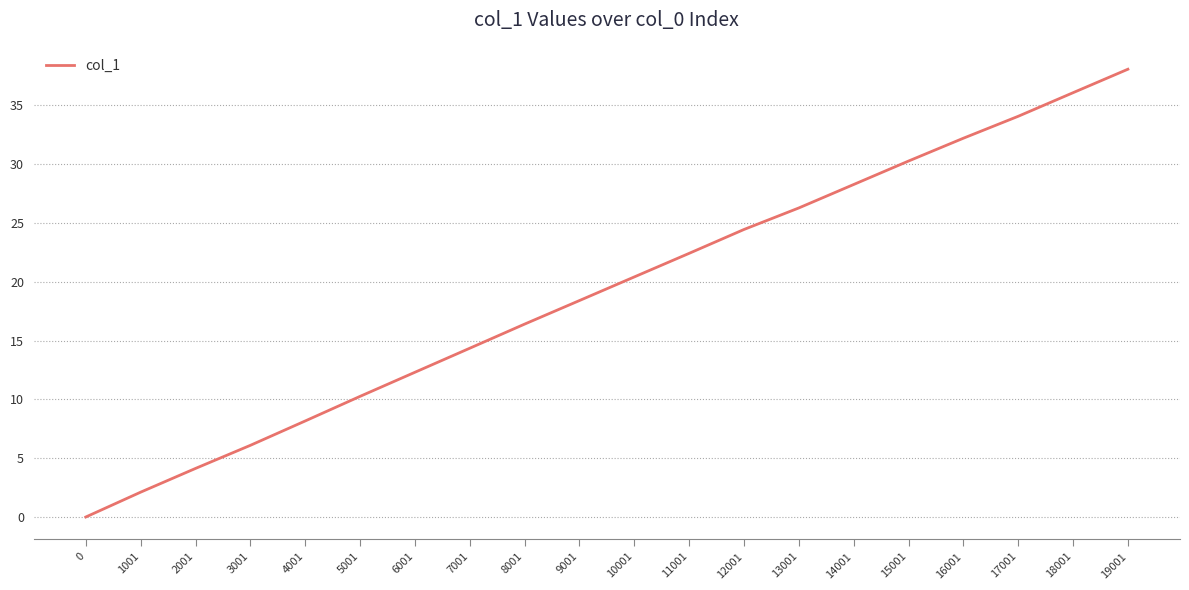

The chart shows a value of 9.0 at 3001. True or false?

False